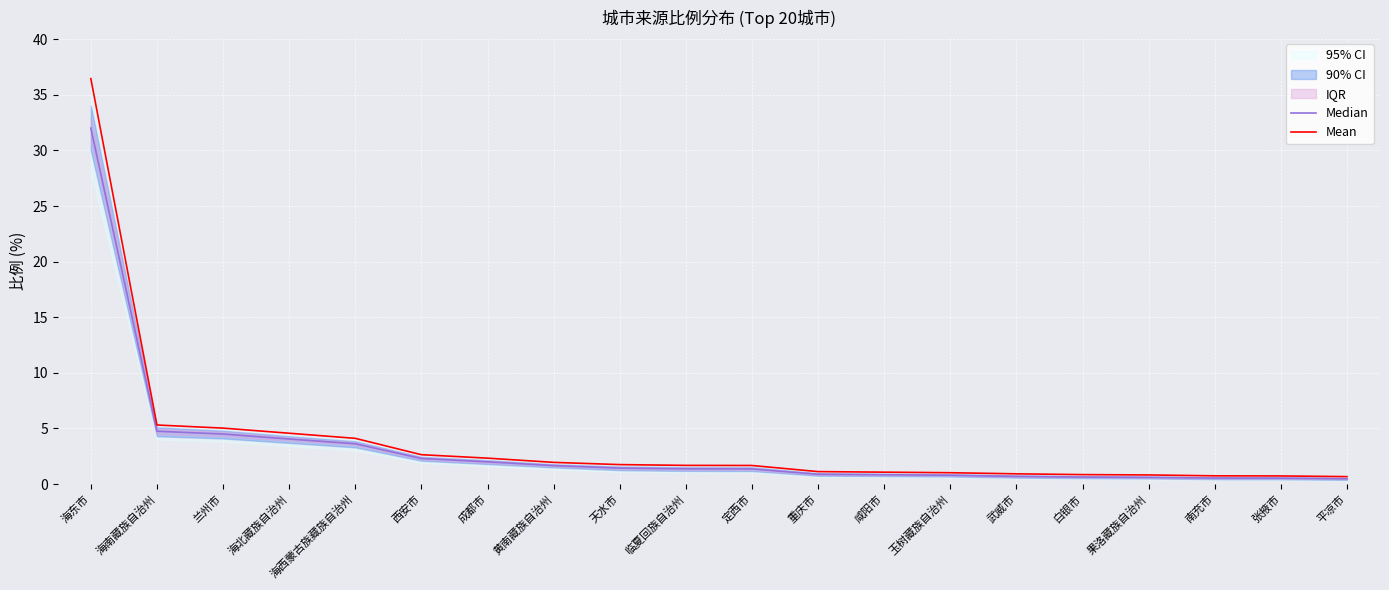

True or false: Median has more than 1 points higher than both neighbors.

False